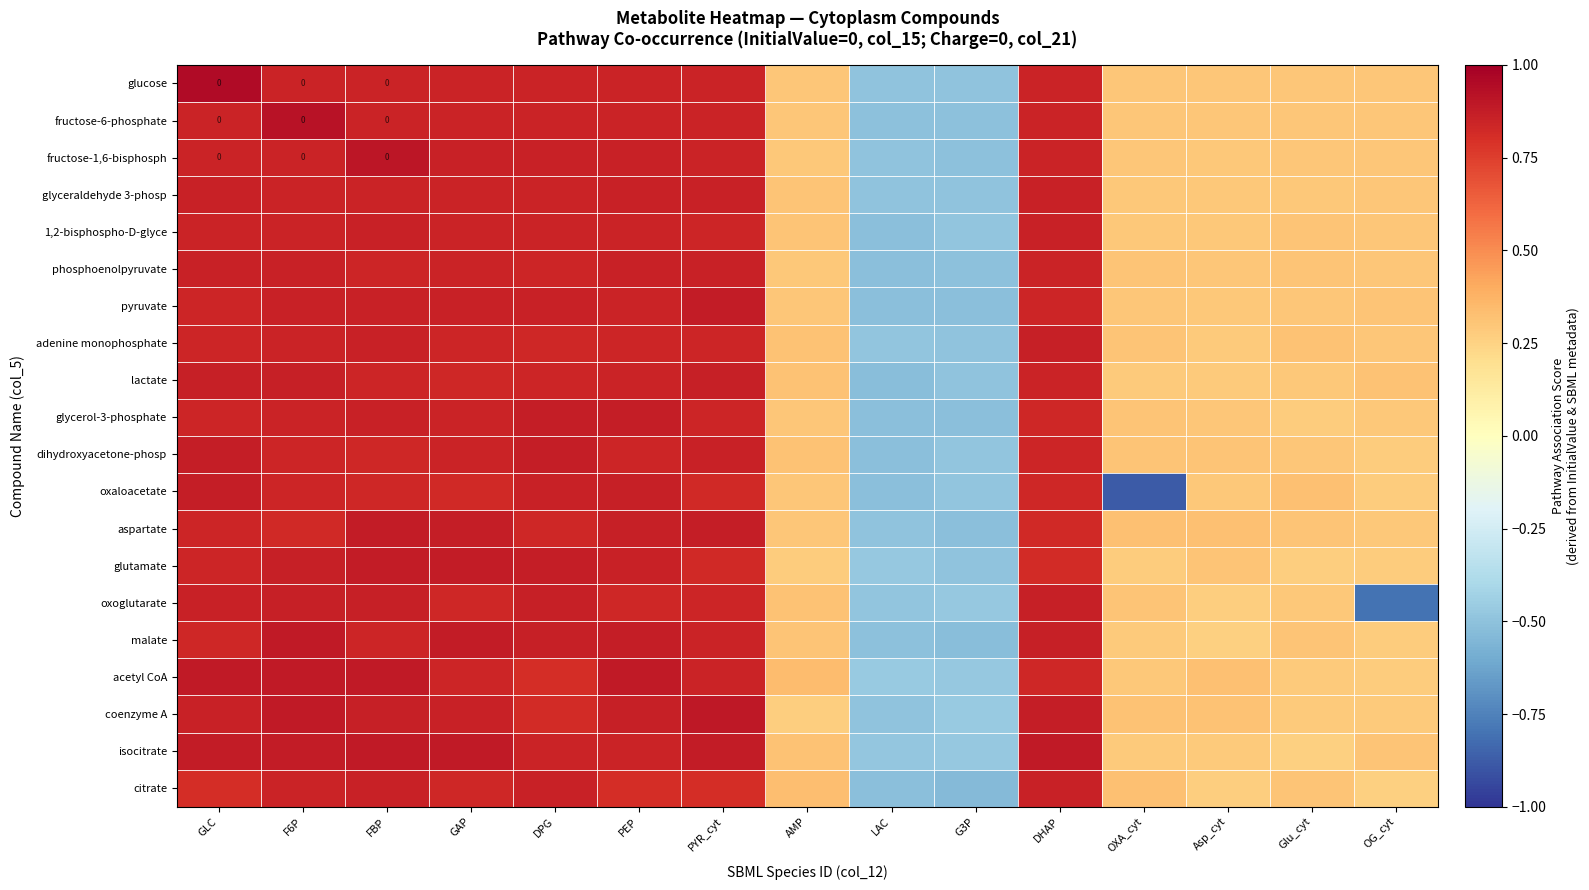

List the series in order of their peak value, lowest first.

1,2-bisphospho-D-glyce, glyceraldehyde 3-phosp, citrate, phosphoenolpyruvate, adenine monophosphate, oxoglutarate, lactate, oxaloacetate, glycerol-3-phosphate, dihydroxyacetone-phosp, aspartate, glutamate, pyruvate, malate, acetyl CoA, isocitrate, coenzyme A, fructose-1,6-bisphosph, fructose-6-phosphate, glucose